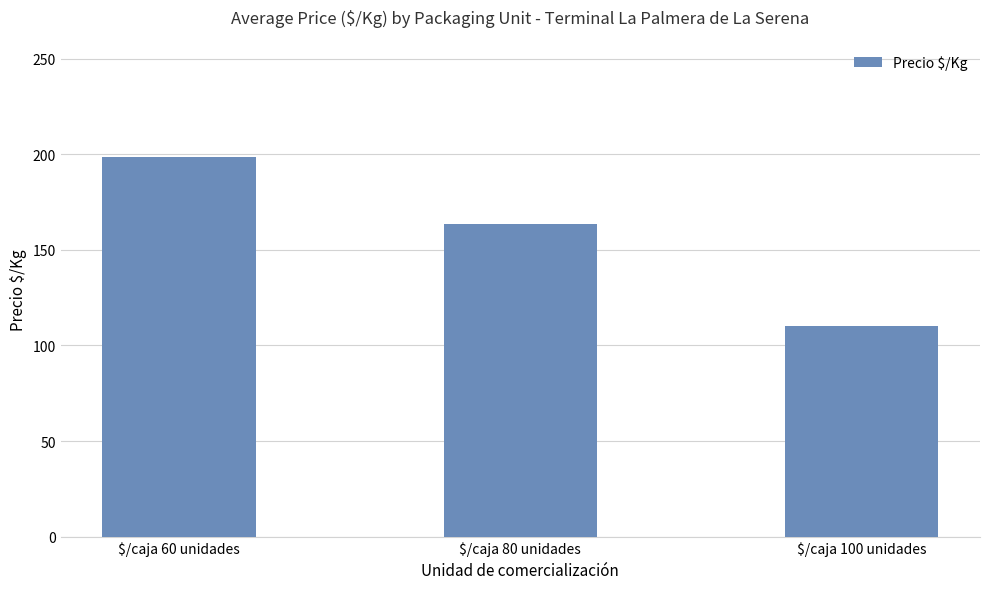

Does the chart contain any negative values?

No